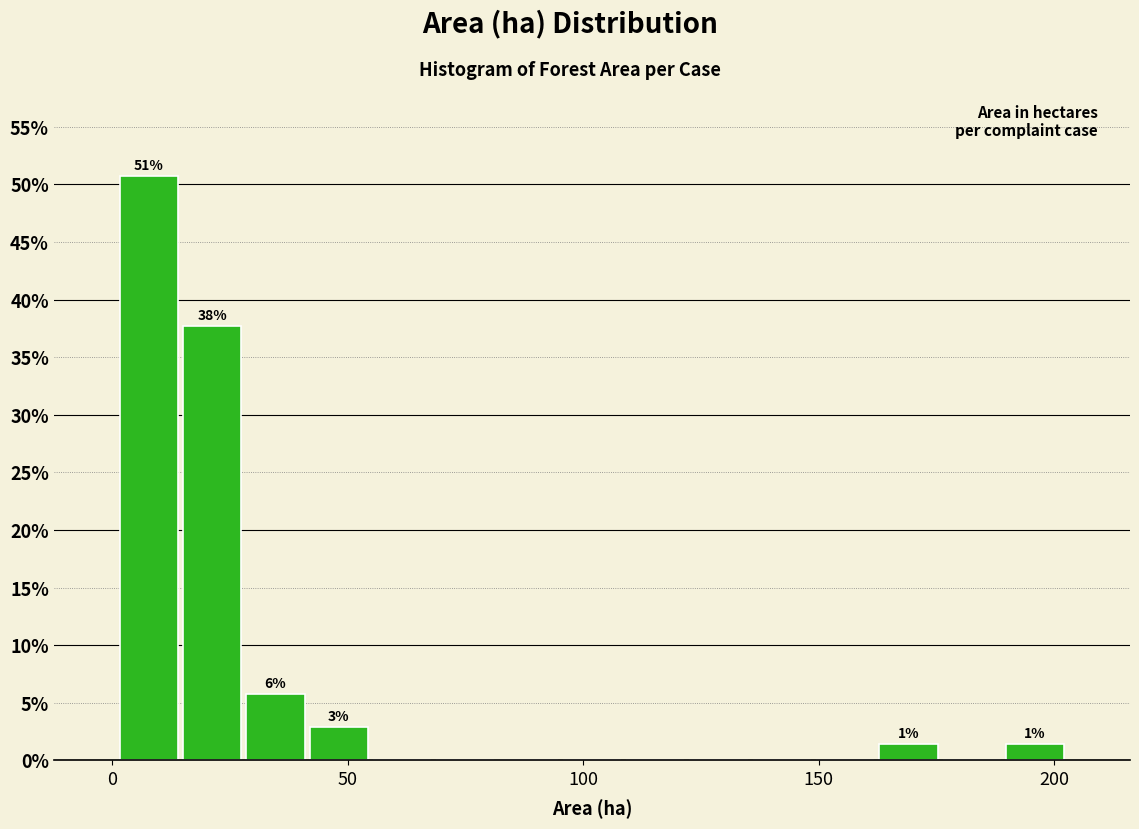

Read against the x-axis, roughly where is the centre of the tallest bar?

10